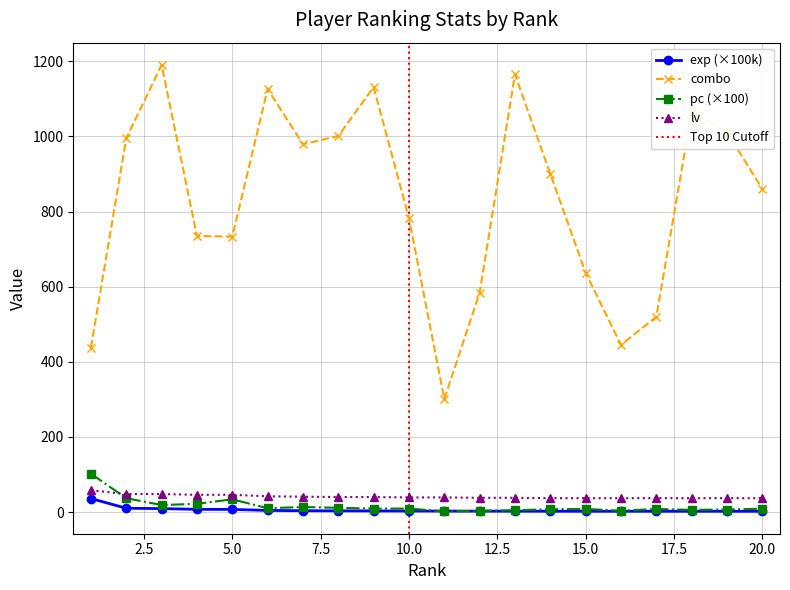

Where is the first local maximum for pc?

5